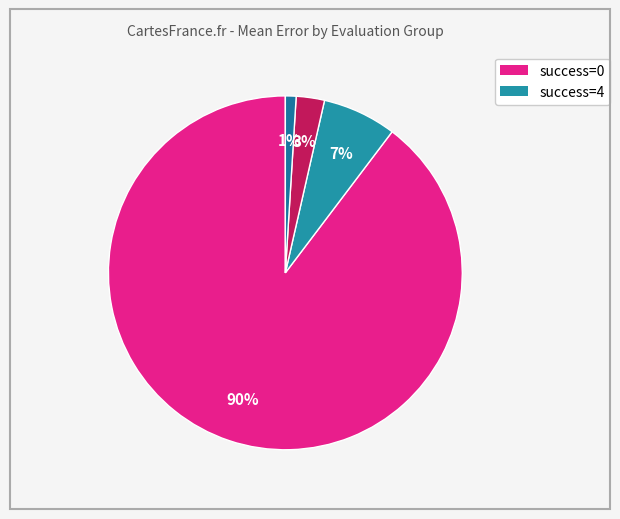

What is the largest slice in the pie chart?

evals=1 (success=0)